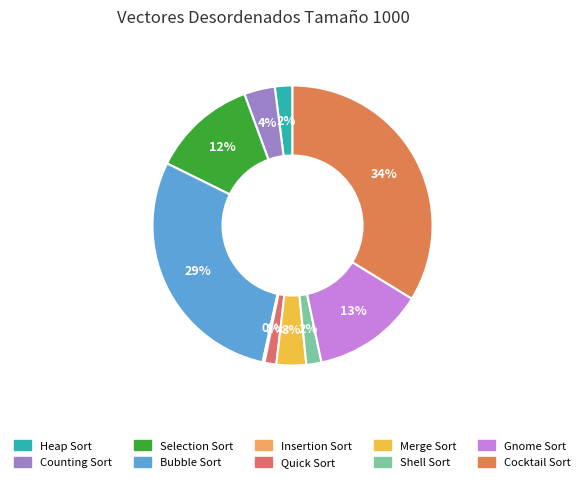

Is there a majority slice in this chart?

No